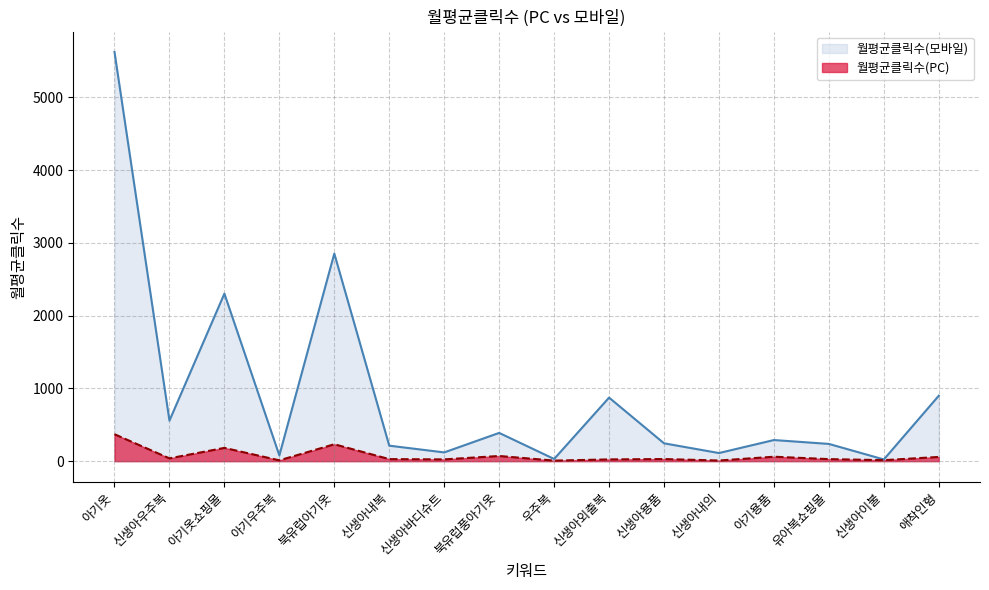

Between 아기옷쇼핑몰 and 북유럽풍아기옷, which is larger?

아기옷쇼핑몰